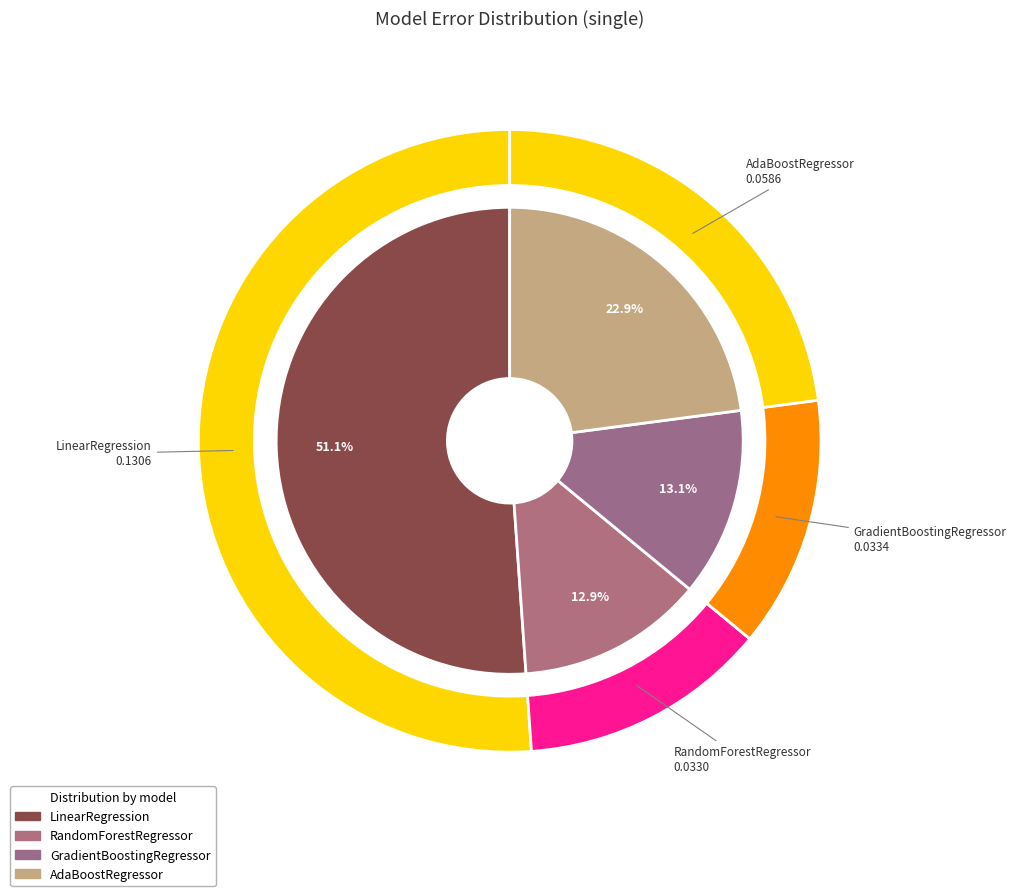

Does GradientBoostingRegressor account for over 50% of the chart?

No